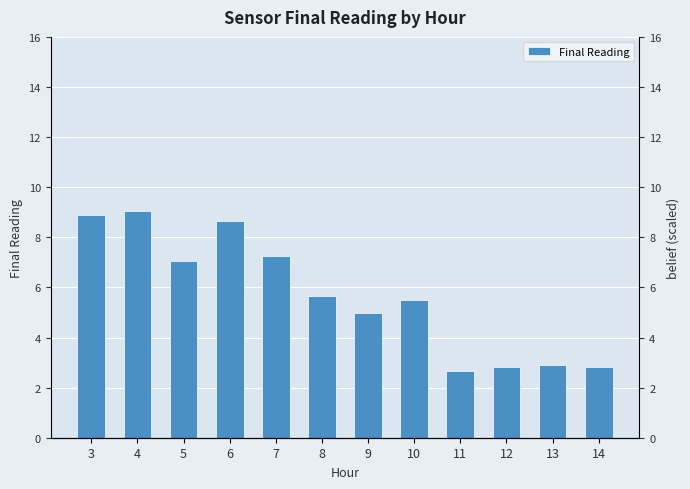

Reading right to left, list all the values displayed in this chart.

14=2.8	13=2.9	12=2.8	11=2.7	10=5.5	9=5.0	8=5.7	7=7.2	6=8.6	5=7.1	4=9.0	3=8.9